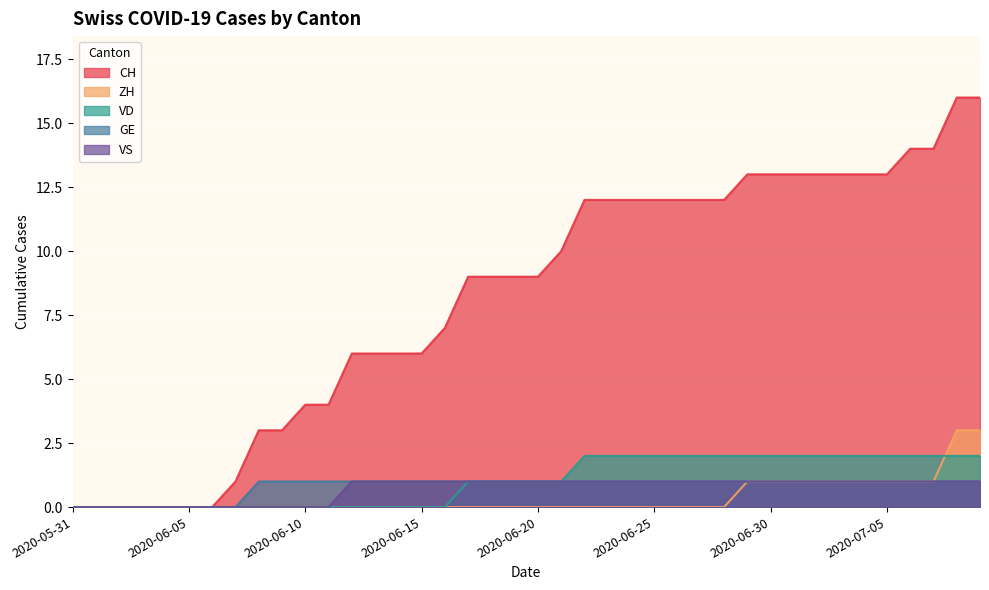

True or false: CH and VD cross at least once.

False